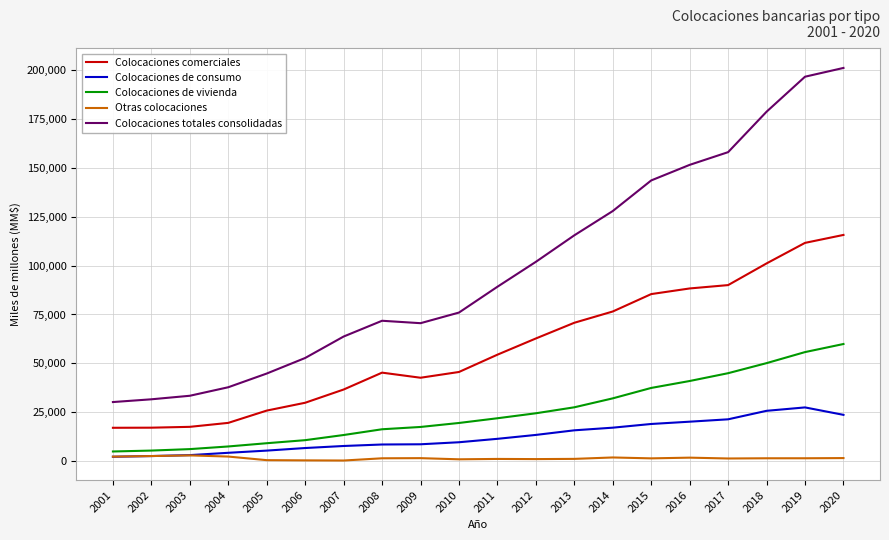

Which series has the largest range (max minus min)?

Colocaciones totales consolidadas